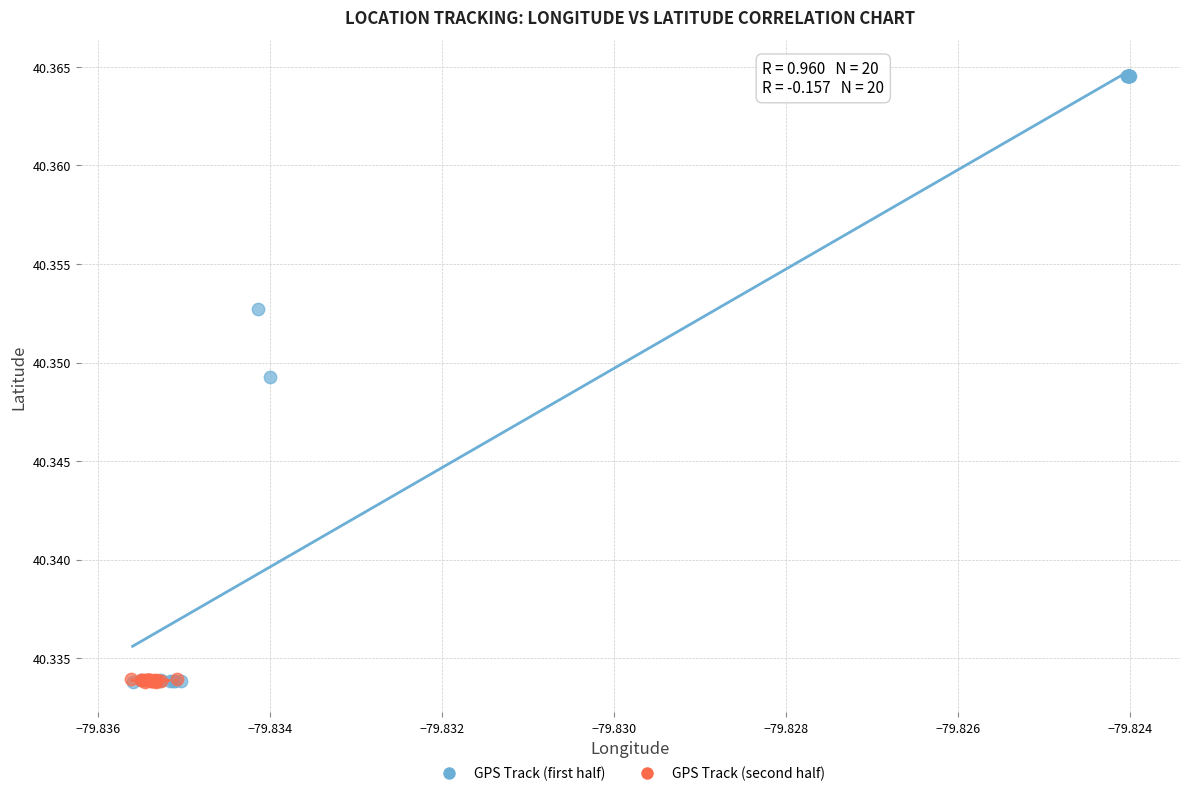

Which series has the largest Y range (max minus min)?

GPS Track (first half)